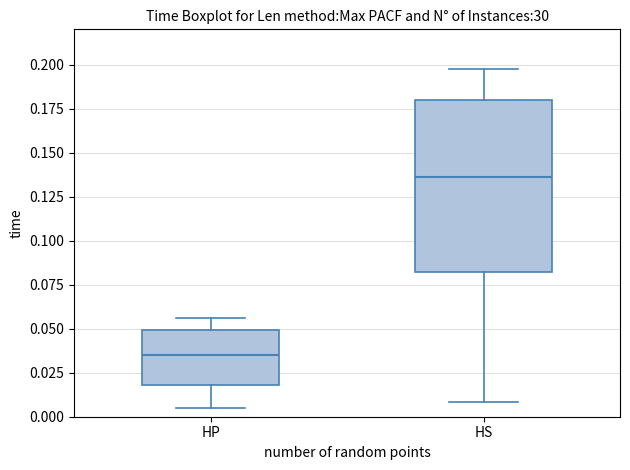

Comparing the boxes themselves (not the whiskers), which one is the tallest?

HS